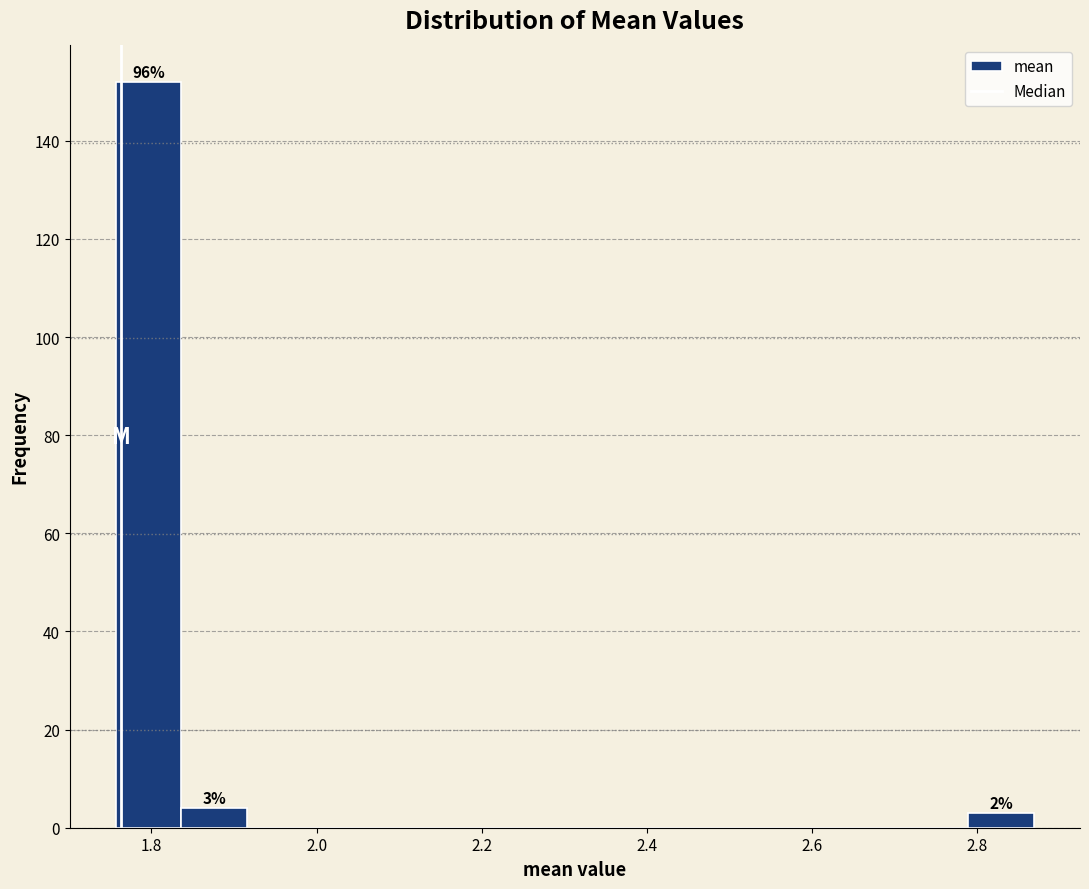

Around what value on the x-axis is the tallest bar? Give the approximate position of its centre, as read against the axis.

1.80